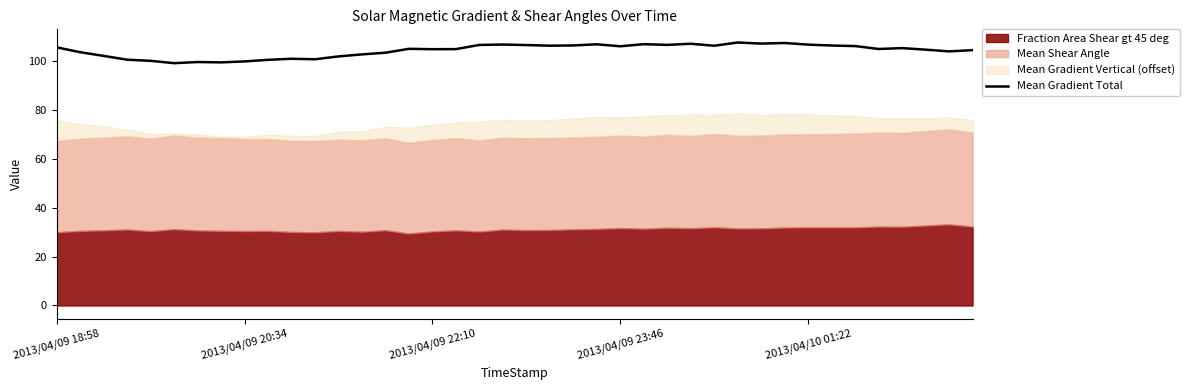

What is the minimum value for Mean Gradient Total?

99.3